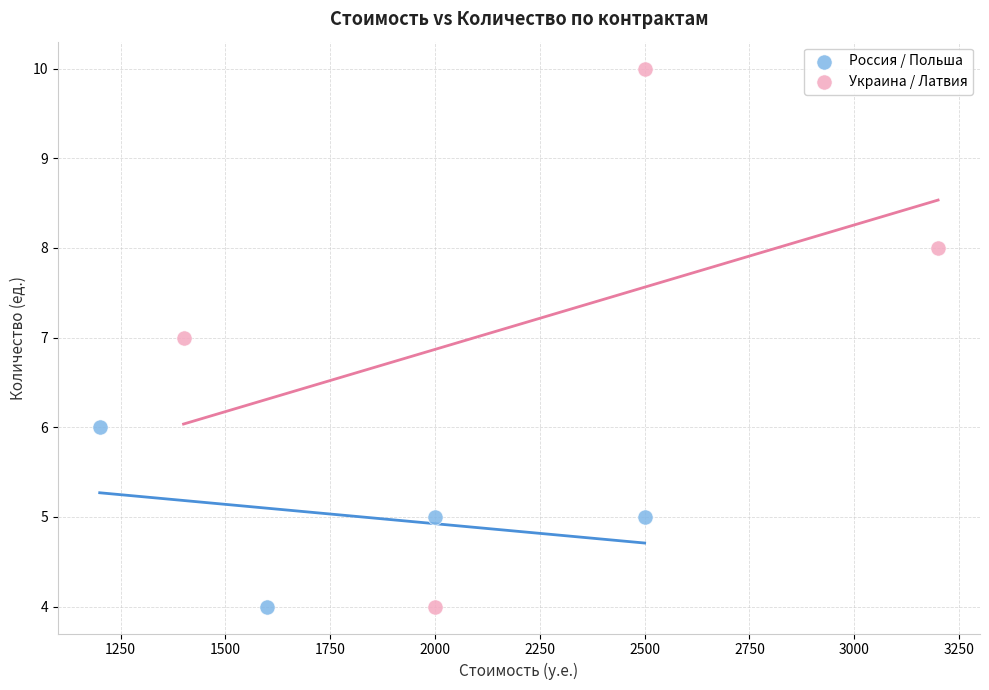

Which series contains the highest Y value?

Украина / Латвия